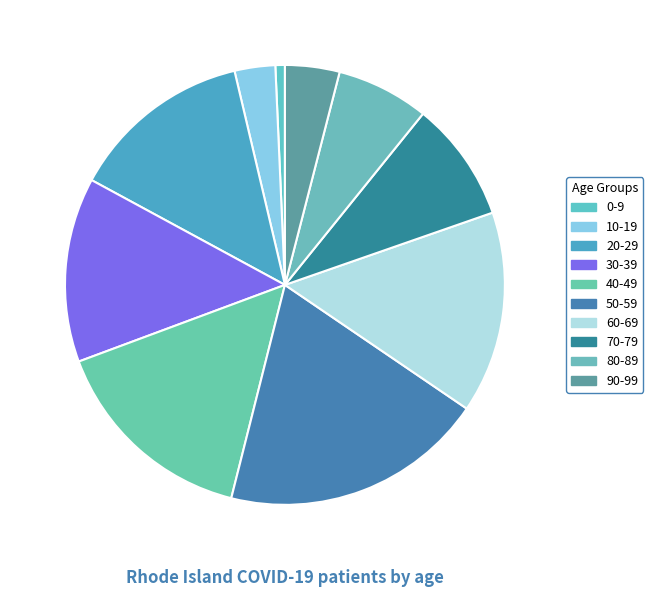

How many slices are in this pie chart?

10